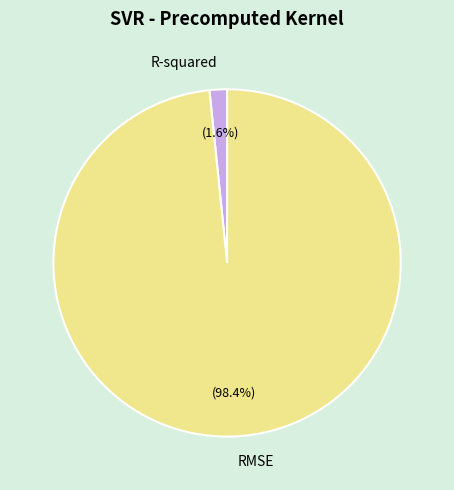

Which category accounts for the majority?

RMSE